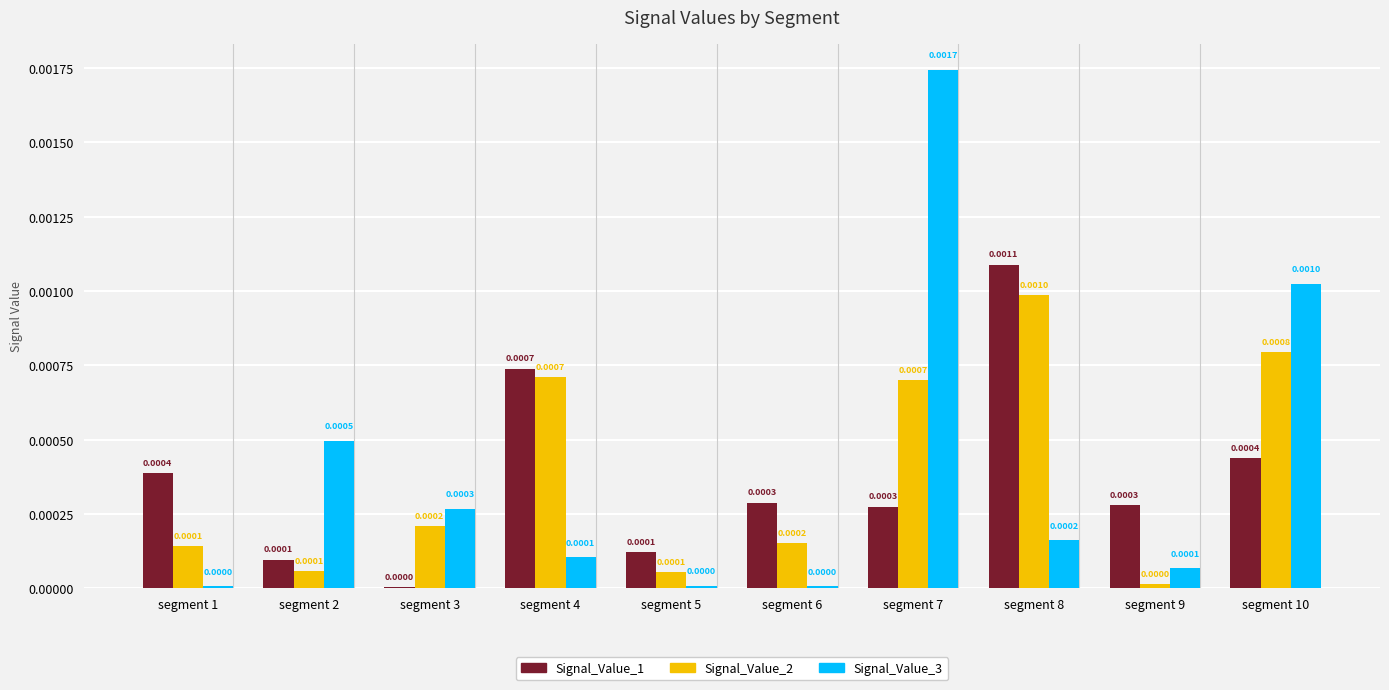

The Signal_Value_1 series shows 0.0 at segment 6. True or false?

True